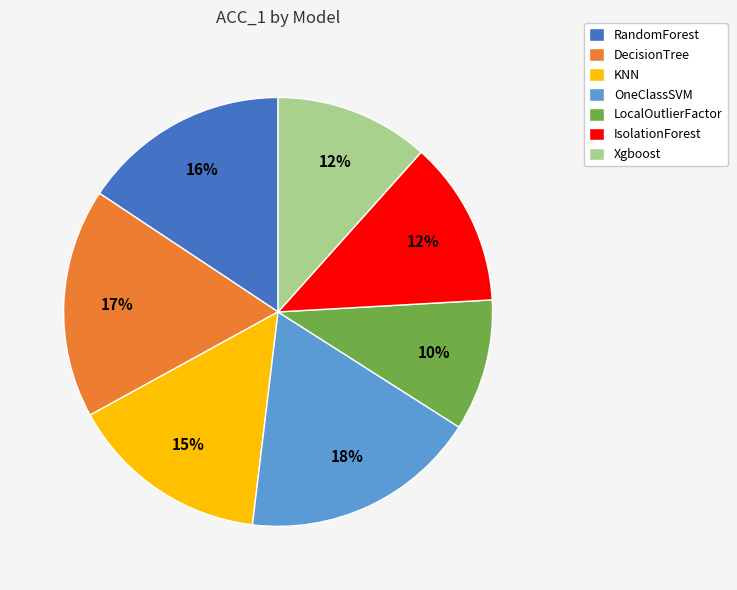

Is there any slice that represents more than half of the pie?

No